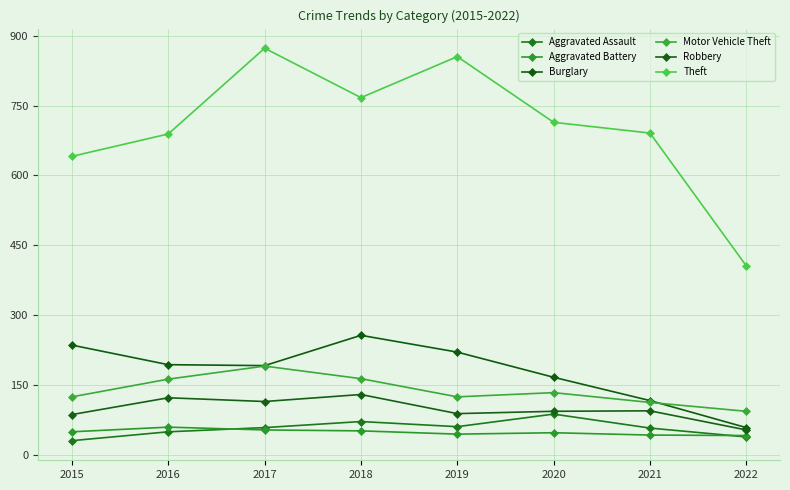

How many interior local peaks does the Aggravated Assault series have?

2